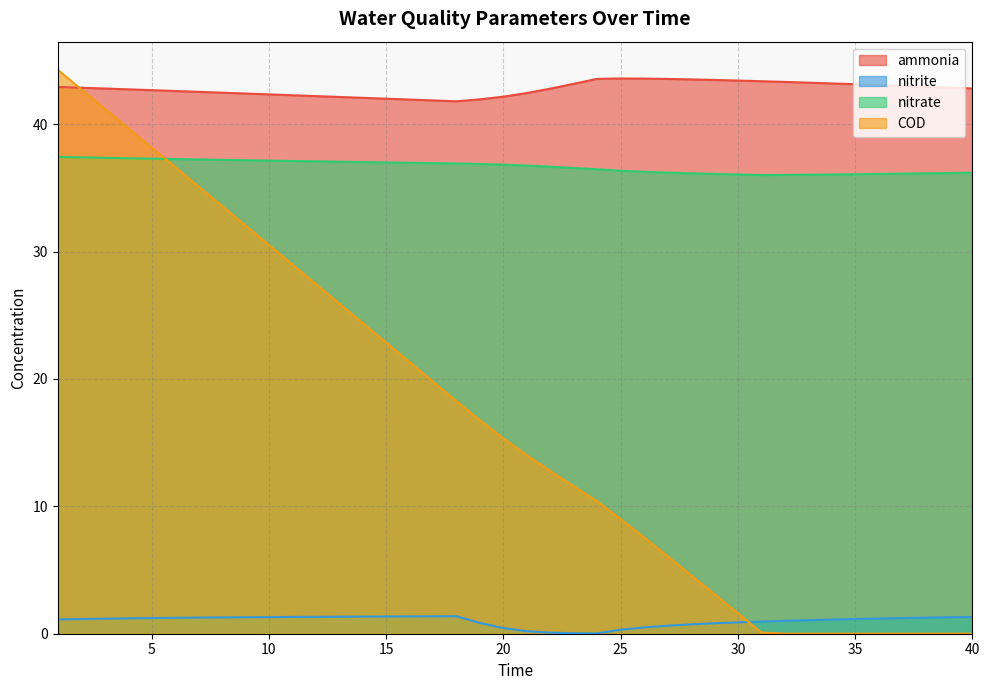

Rank the series by their maximum value, from highest to lowest.

COD, ammonia, nitrate, nitrite